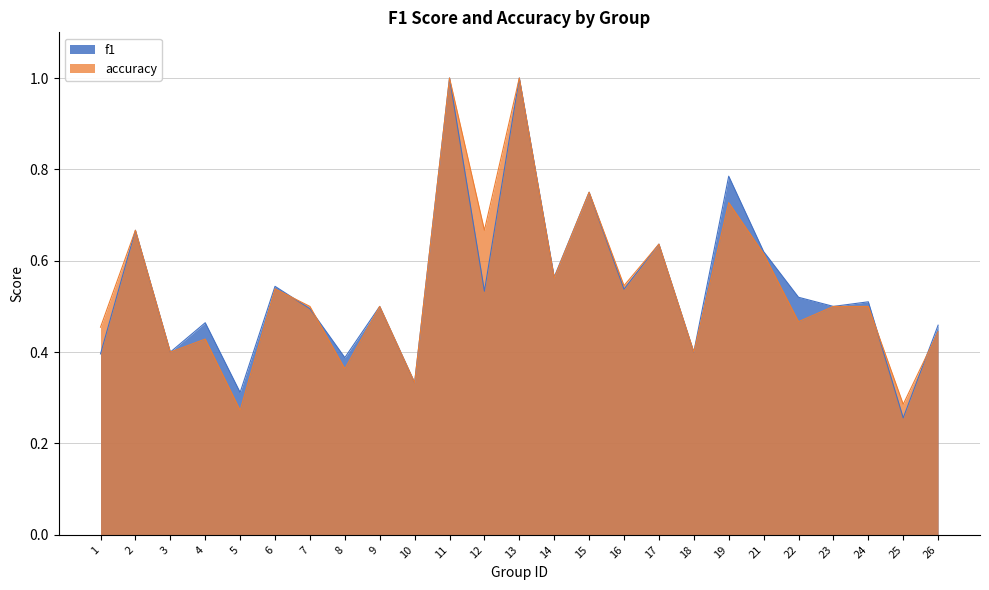

What is the value of the f1 point at the 17th from the left?

0.6